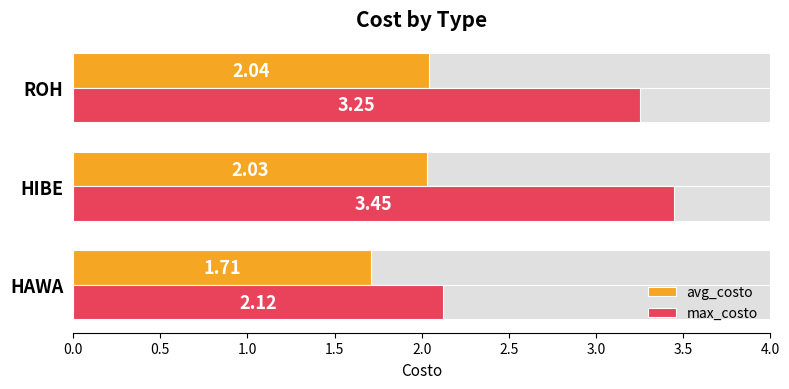

Rank the series by their average value, from highest to lowest.

max_costo, avg_costo